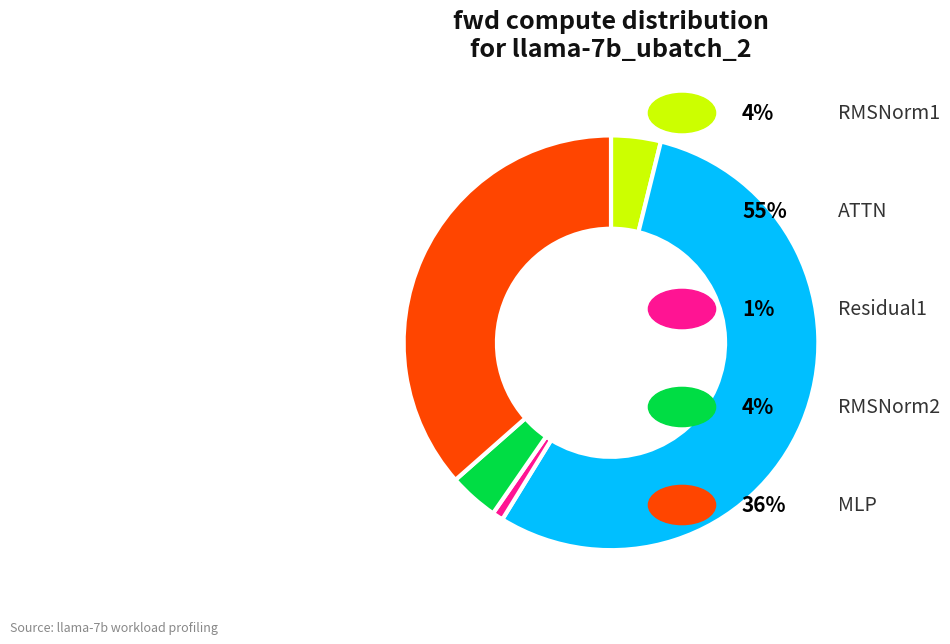

Count the number of slices in the pie.

5